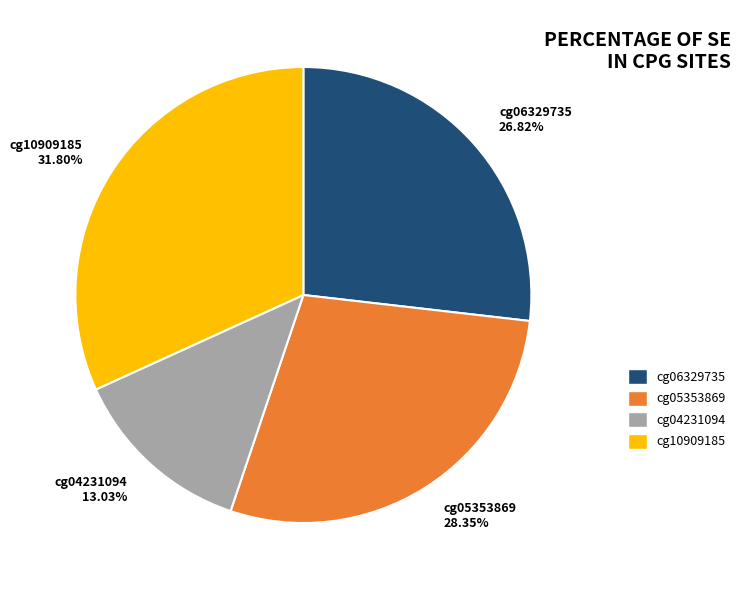

Rank the categories by value from highest to lowest.

cg10909185, cg05353869, cg06329735, cg04231094